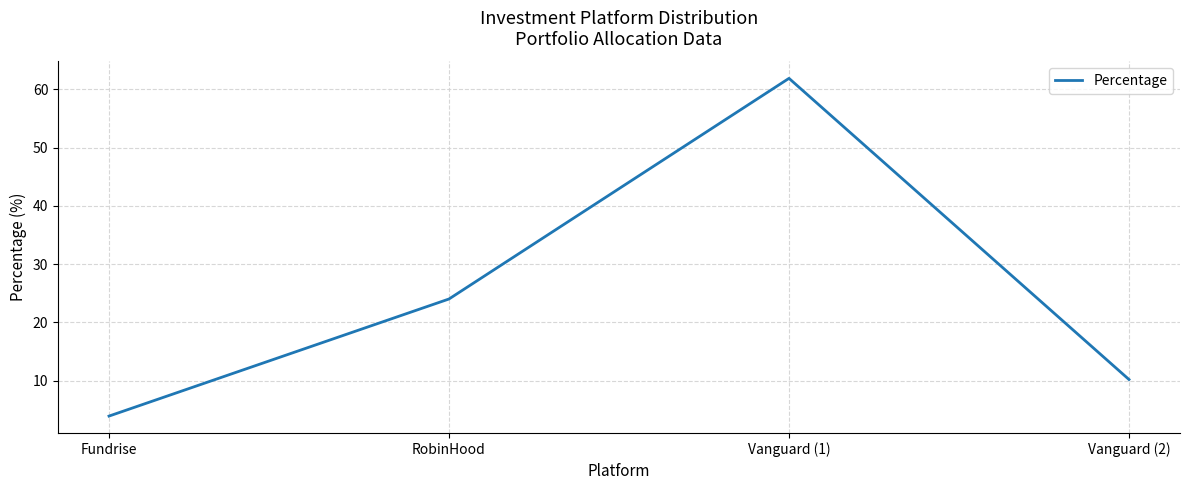

True or false: there are more than 1 points higher than both neighbors.

False